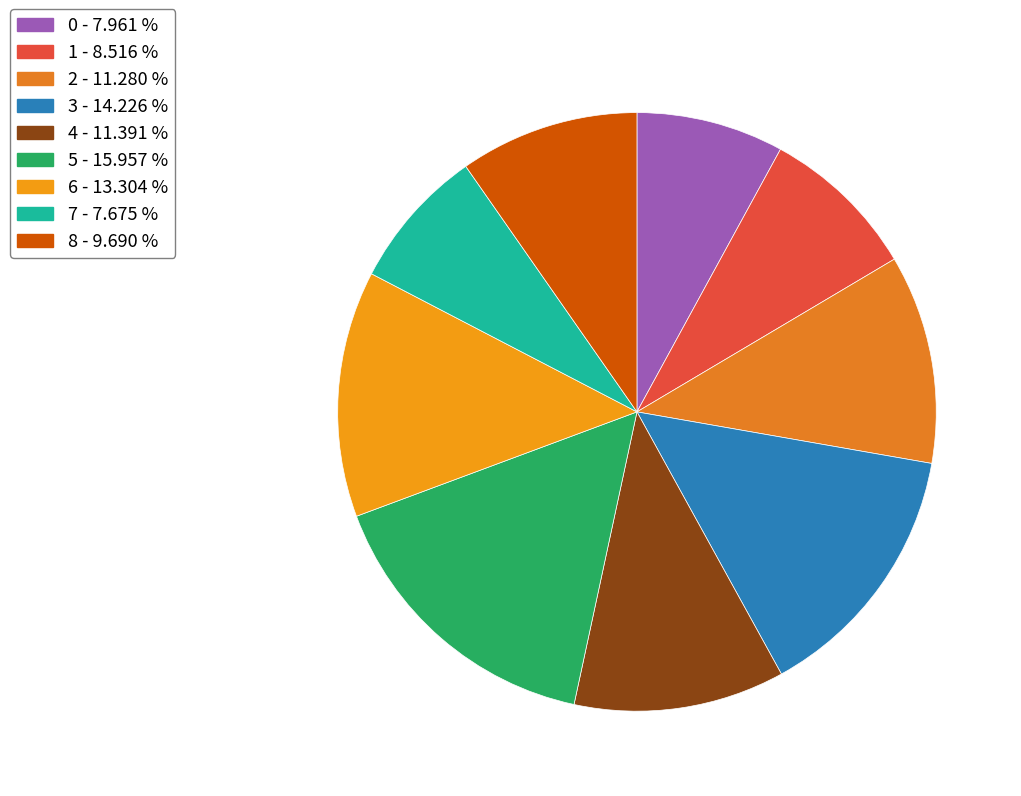

How many slices are in this pie chart?

9